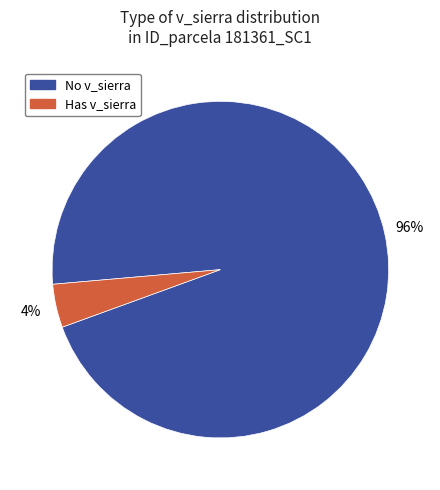

To the nearest percent, what is the average slice percentage?

50%